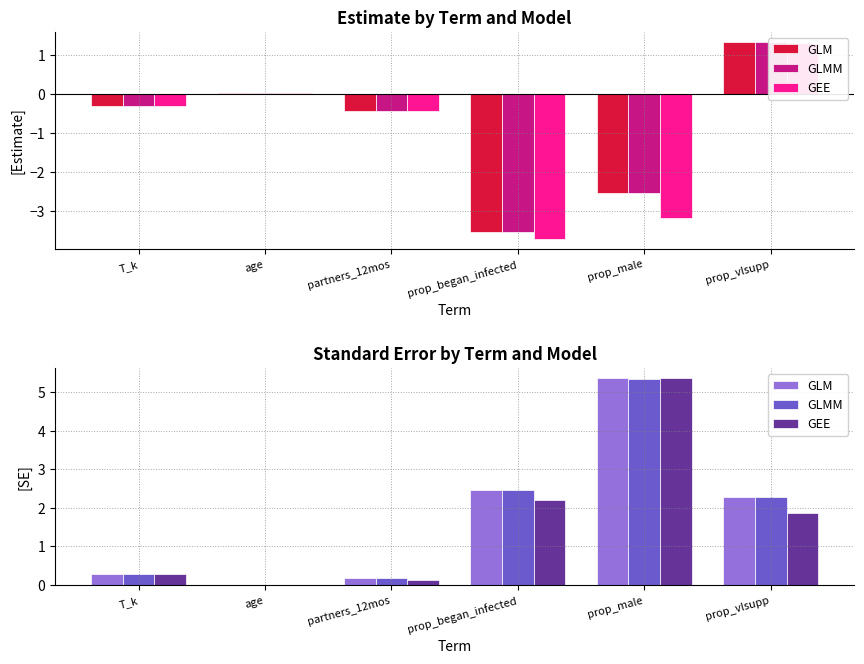

What is the difference between the maximum and second lowest values in the GLMM series?

5.2